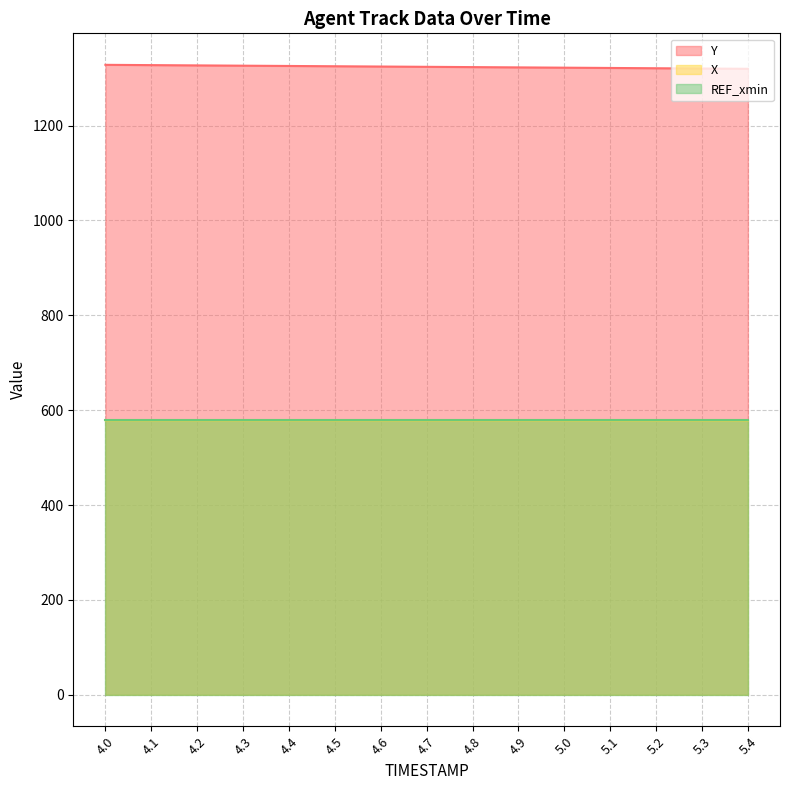

What is the sum of the Y values at 4.1 and 5.1?

2648.8